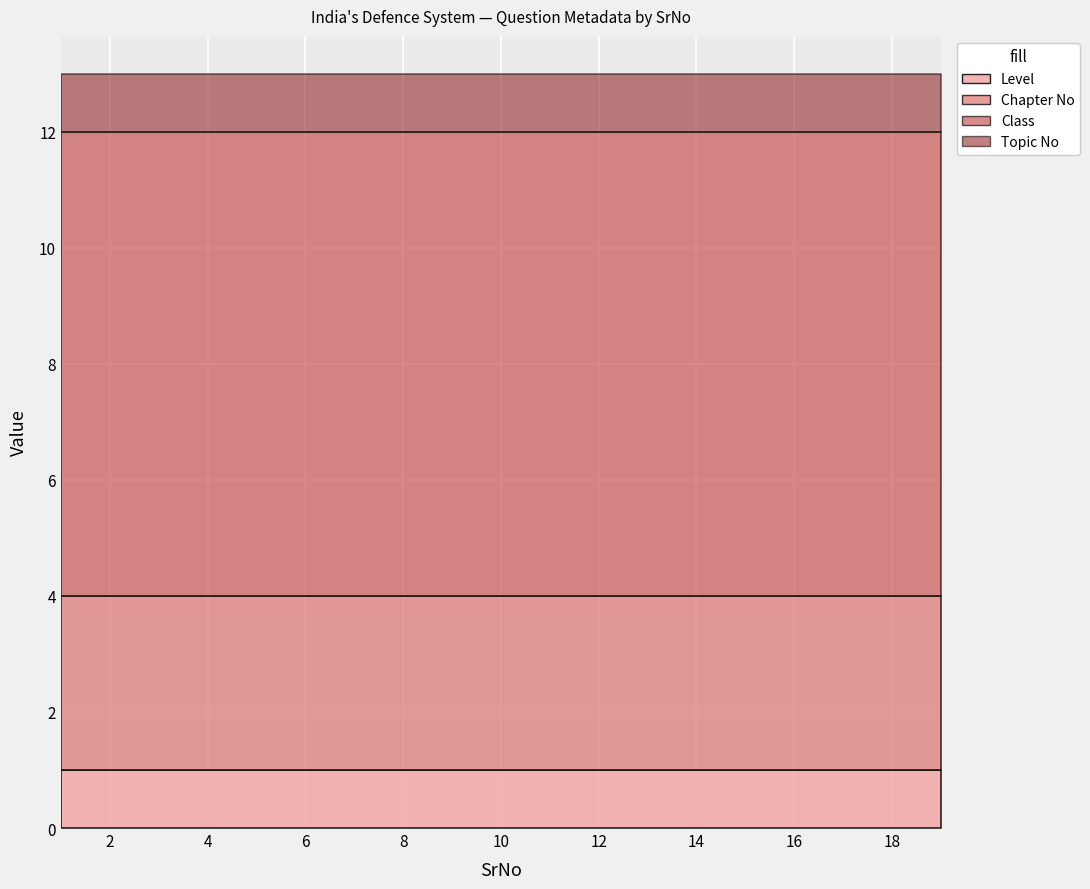

What is the value of the Chapter No point at the 17th from the left?

3